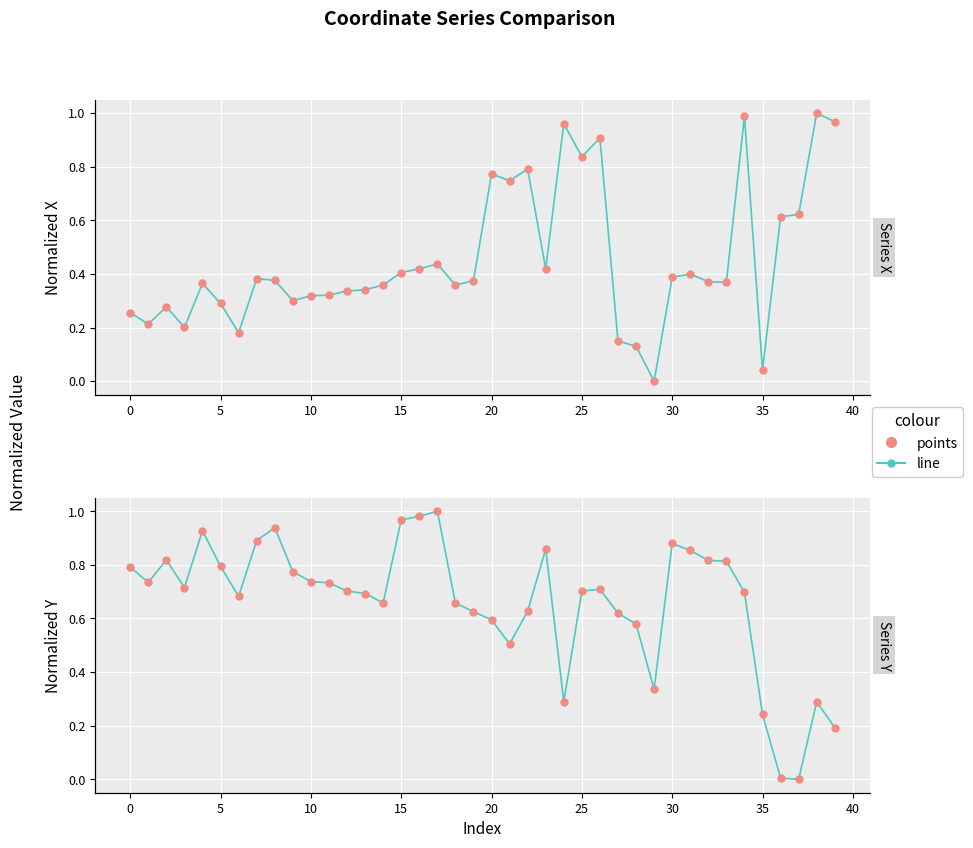

How many positive values does the x (line) series have?

39